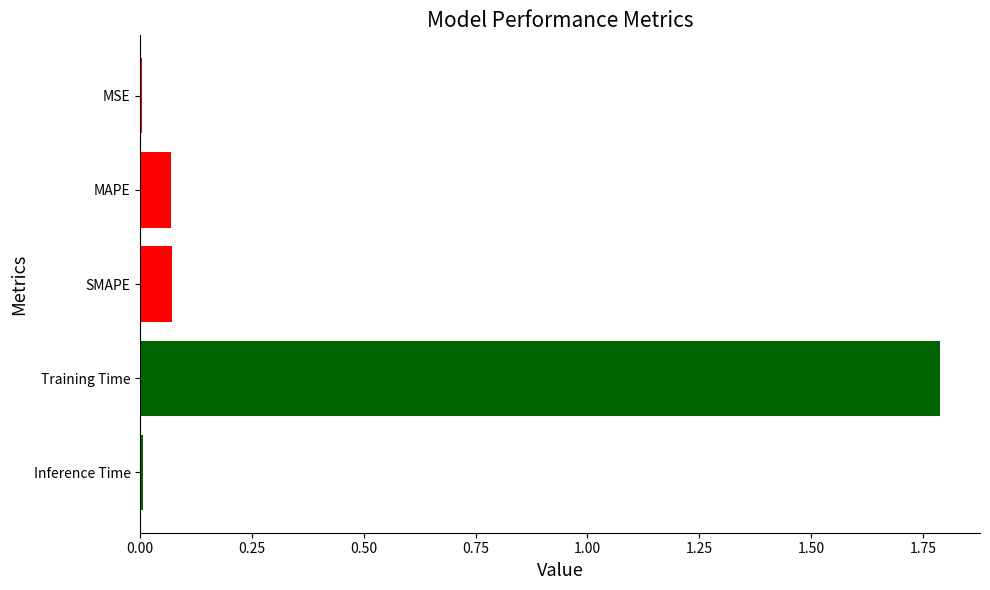

True or false: the data shows 3.0 at Training Time.

False